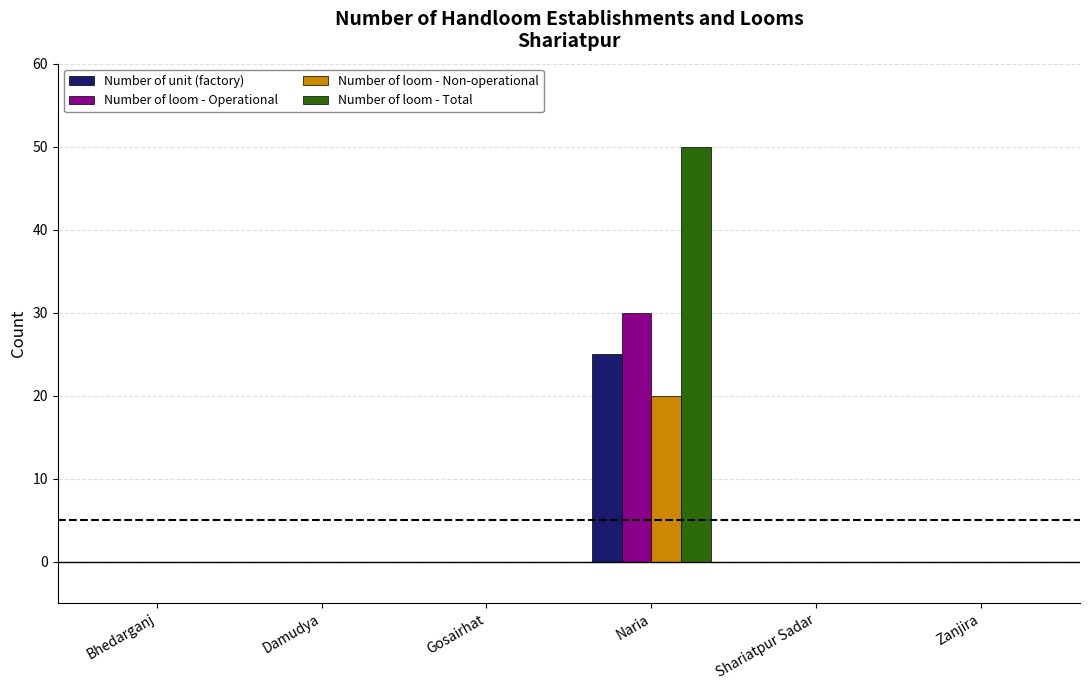

What is the sum of the Number of loom - Non-operational values at Bhedarganj and Naria?

20